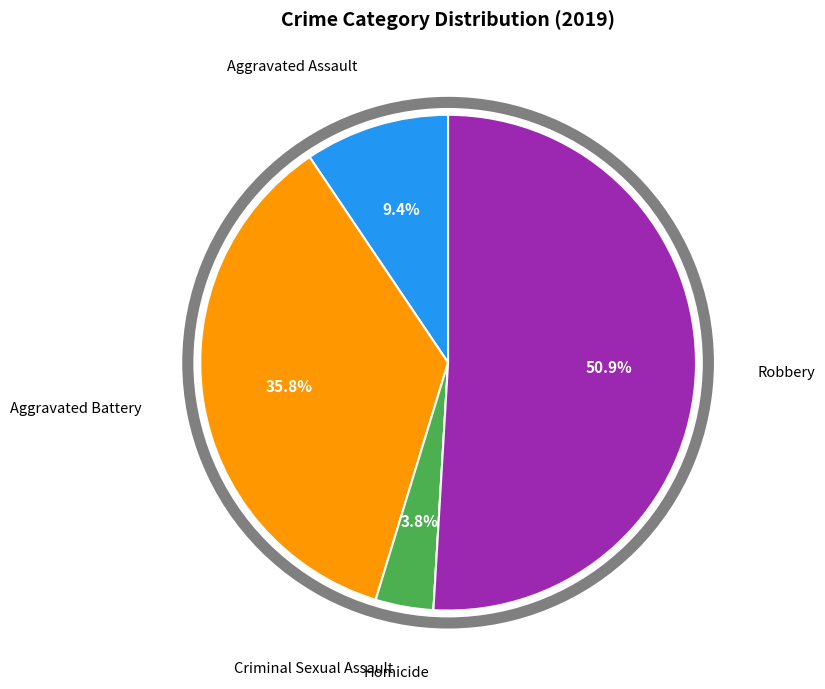

Is it true that Robbery is 51% of the pie?

True